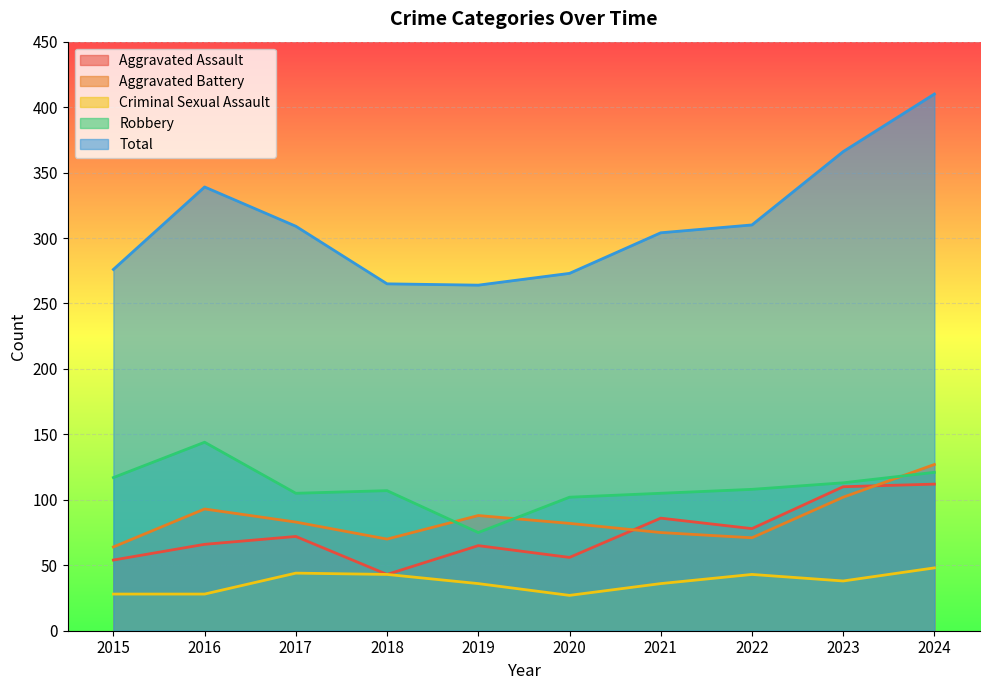

What is the average value of the Total series?

312